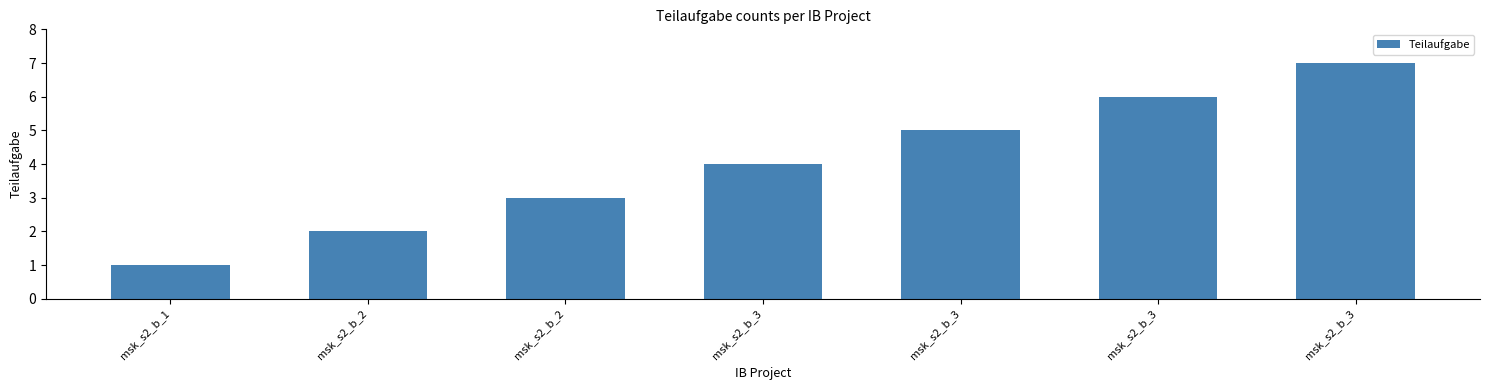

Reading left to right, what are all the values shown in this chart?

1	2	3	4	5	6	7